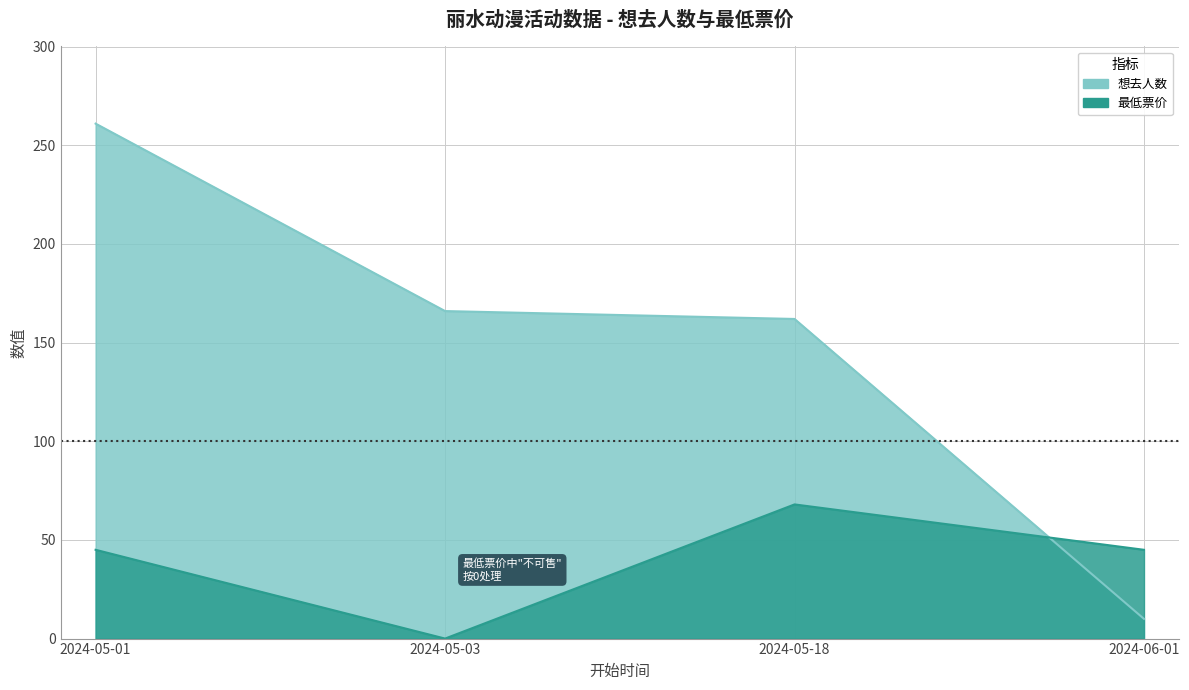

True or false: 最低票价 has a value of 0 at 2024-05-03.

True